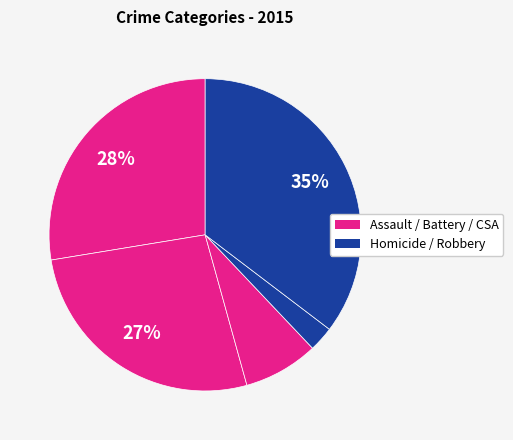

Count the number of slices in the pie.

5